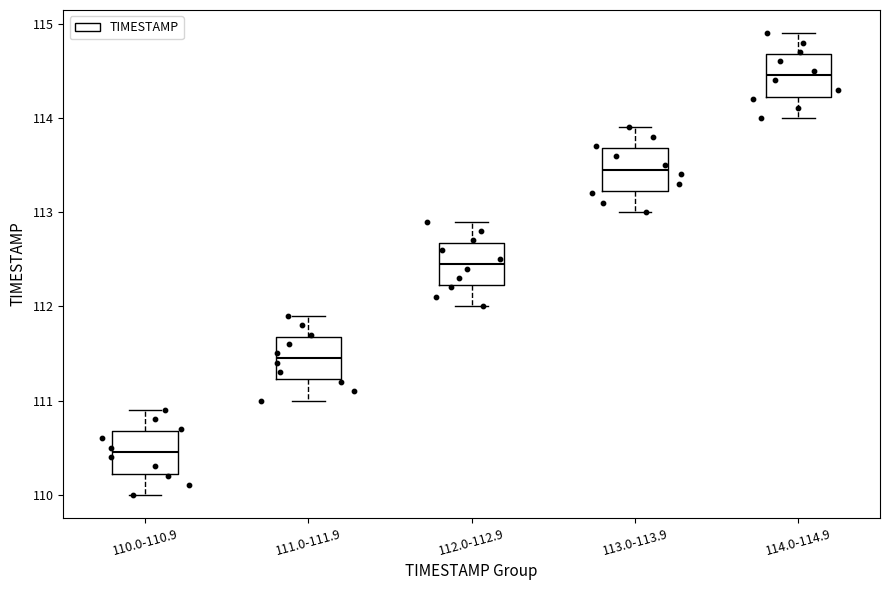

Where does the upper whisker of the box for 113.0-113.9 end on the y-axis? The values are not printed on the chart, so give them approximately, as read against the axis.

113.9